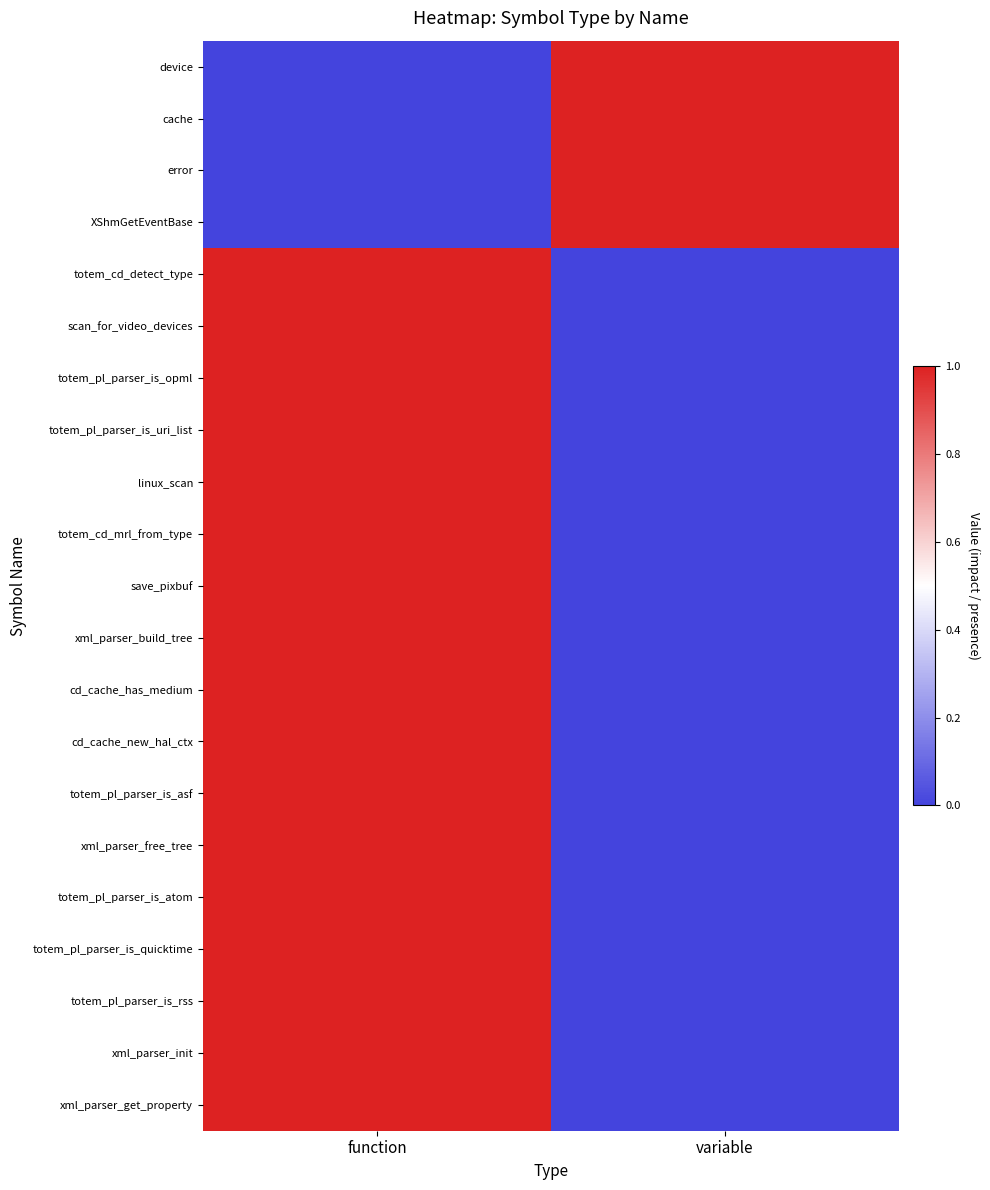

Reading left to right, transcribe all the data shown in this chart.

xml_parser_get_property: function=1	variable=0
xml_parser_init: function=1	variable=0
totem_pl_parser_is_rss: function=1	variable=0
totem_pl_parser_is_quicktime: function=1	variable=0
totem_pl_parser_is_atom: function=1	variable=0
xml_parser_free_tree: function=1	variable=0
totem_pl_parser_is_asf: function=1	variable=0
cd_cache_new_hal_ctx: function=1	variable=0
cd_cache_has_medium: function=1	variable=0
xml_parser_build_tree: function=1	variable=0
save_pixbuf: function=1	variable=0
totem_cd_mrl_from_type: function=1	variable=0
linux_scan: function=1	variable=0
totem_pl_parser_is_uri_list: function=1	variable=0
totem_pl_parser_is_opml: function=1	variable=0
scan_for_video_devices: function=1	variable=0
totem_cd_detect_type: function=1	variable=0
XShmGetEventBase: function=0	variable=1
error: function=0	variable=1
cache: function=0	variable=1
device: function=0	variable=1